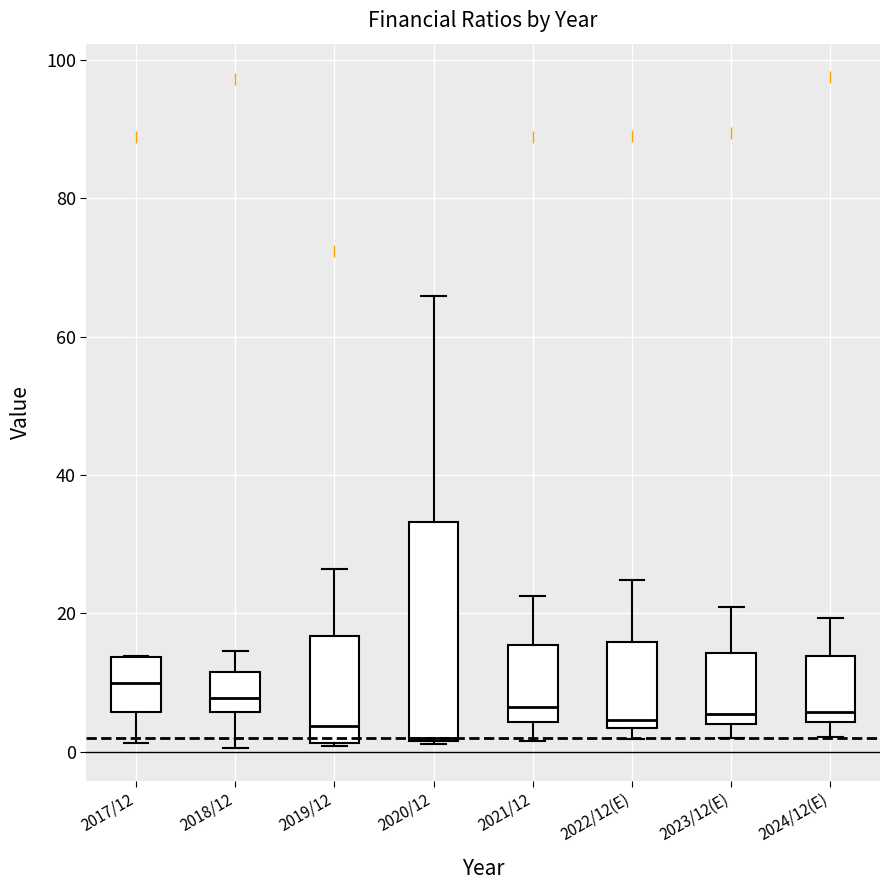

Where is the upper edge of the box for 2020/12 on the y-axis? The values are not printed on the chart, so give them approximately, as read against the axis.

34